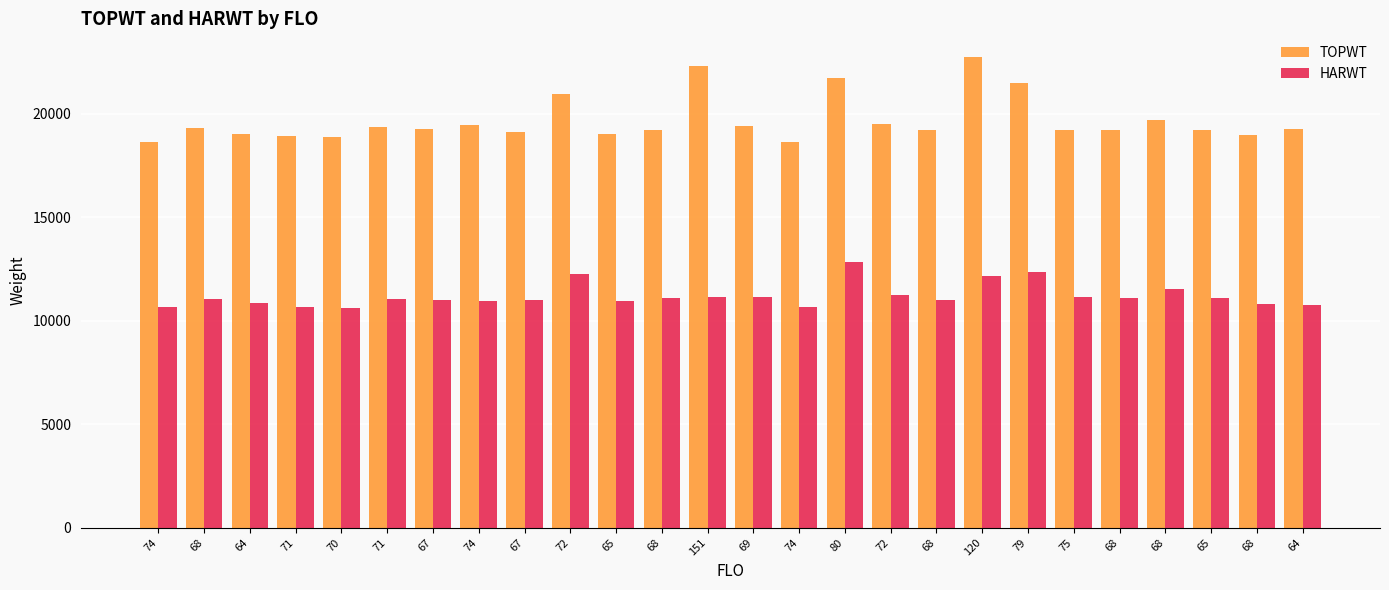

At which category is the sum across all series the highest?

120